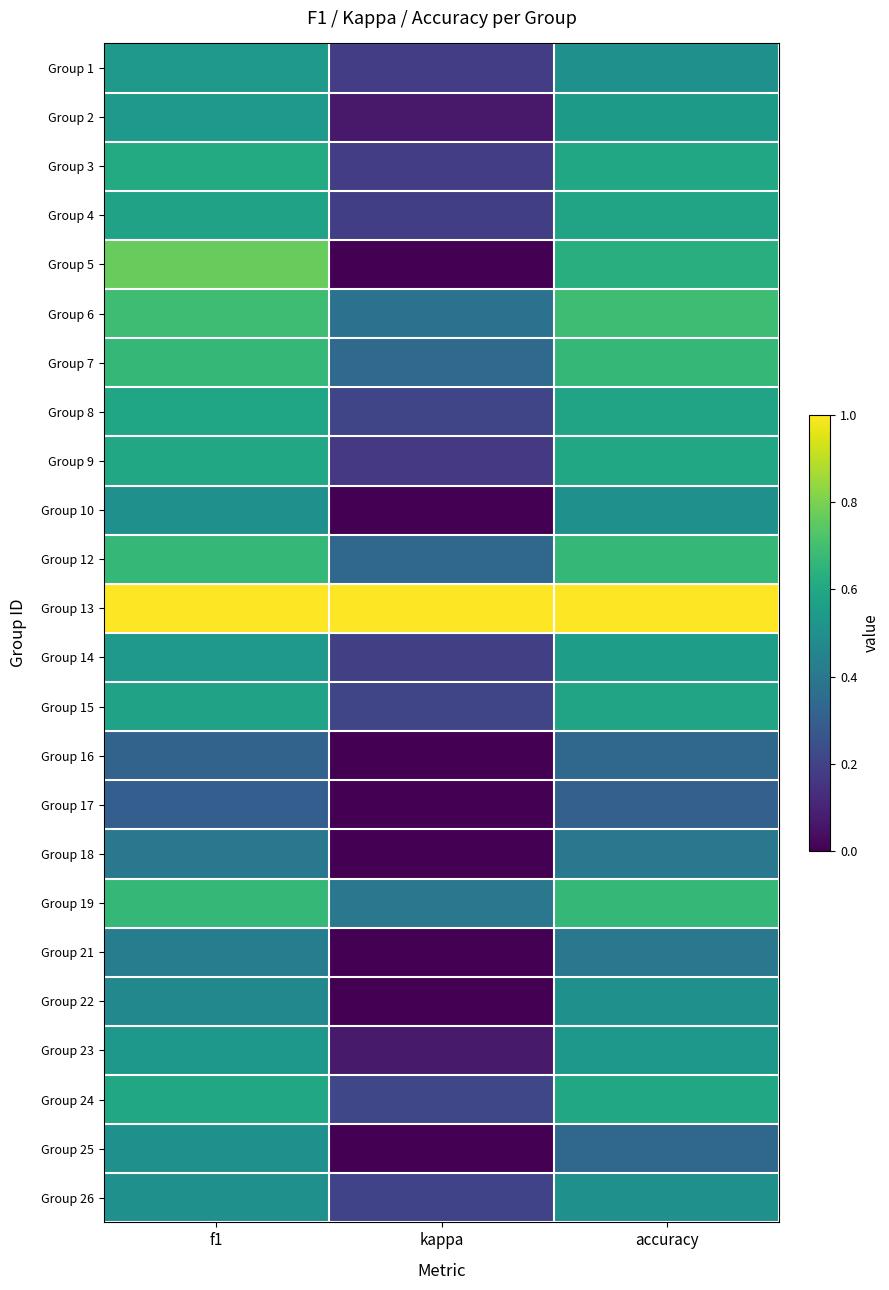

Between kappa and f1, which is larger?

f1